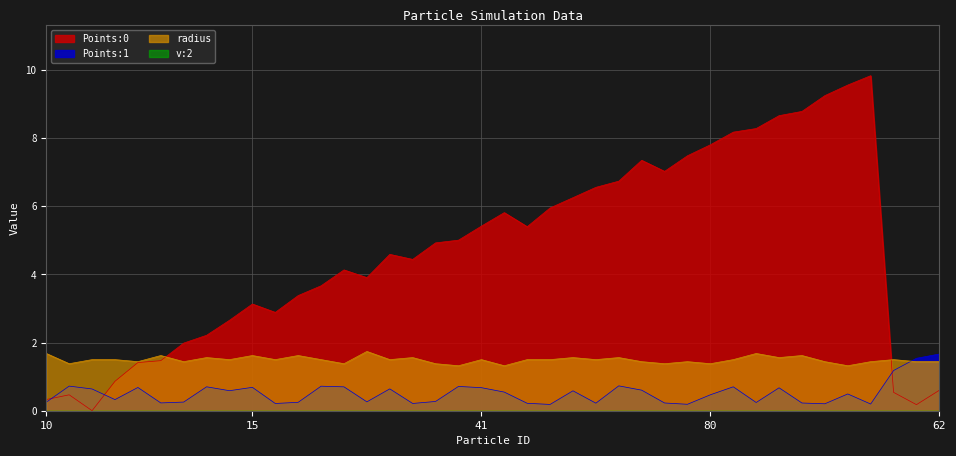

Which has a higher value, 48 or 42?

42